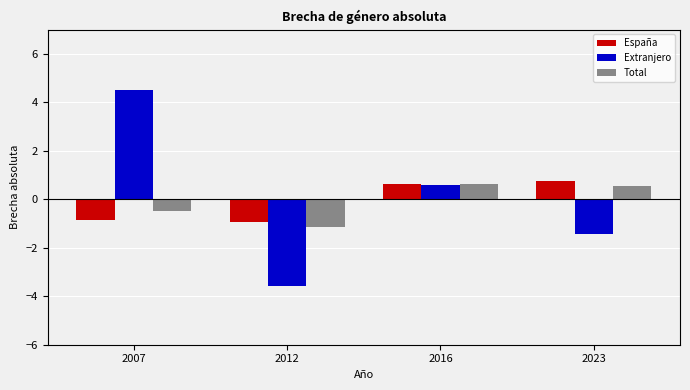

At how many categories does at least one series exceed -2?

4